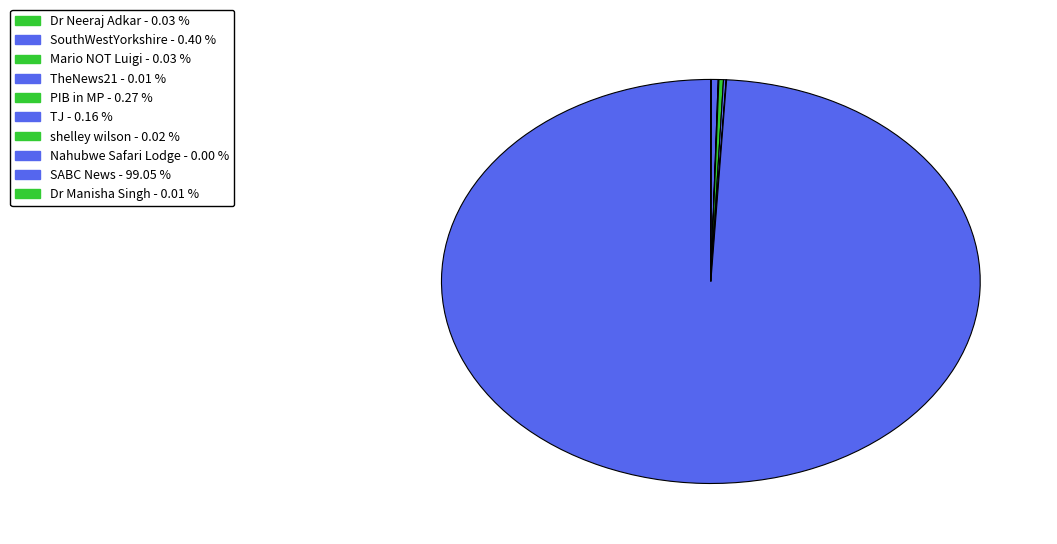

How many segments does this pie chart have?

10